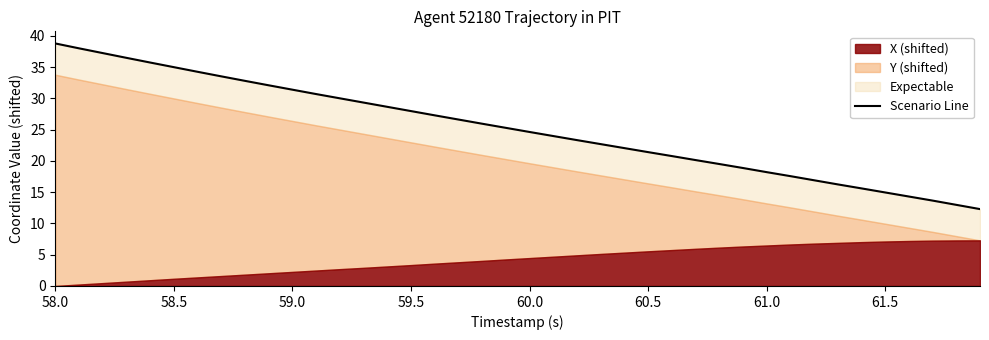

What position from the left is 60.0?

21